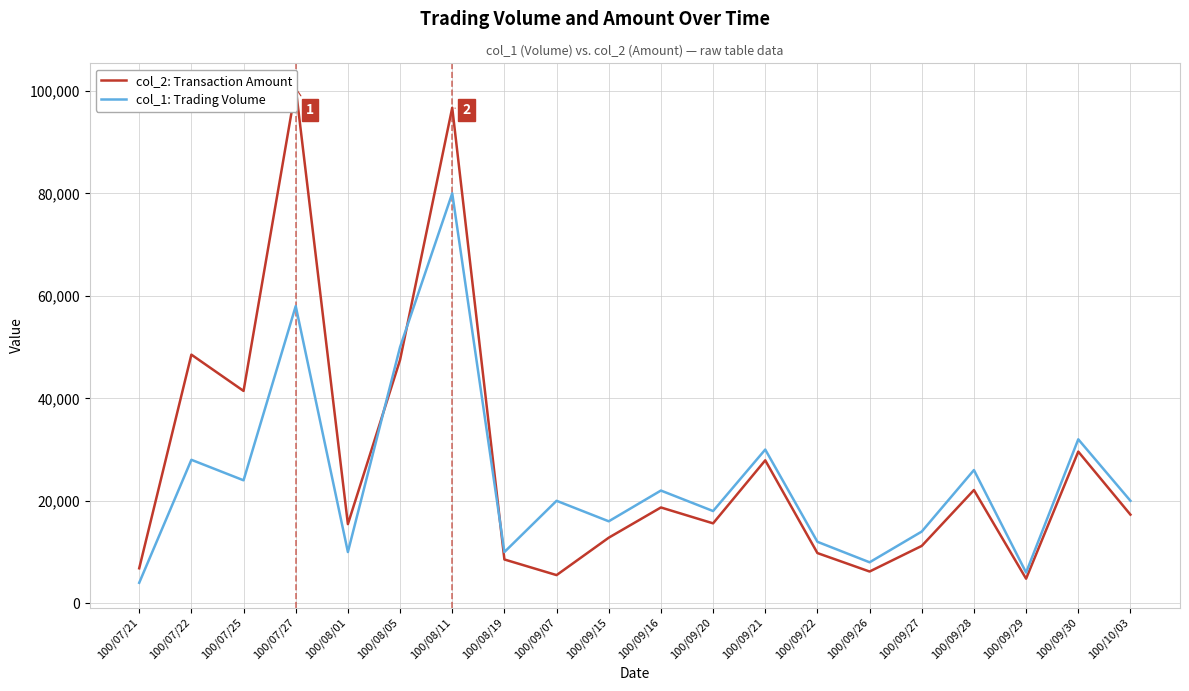

What is the difference between the second highest and minimum values in the col_2: Transaction Amount series?

91900